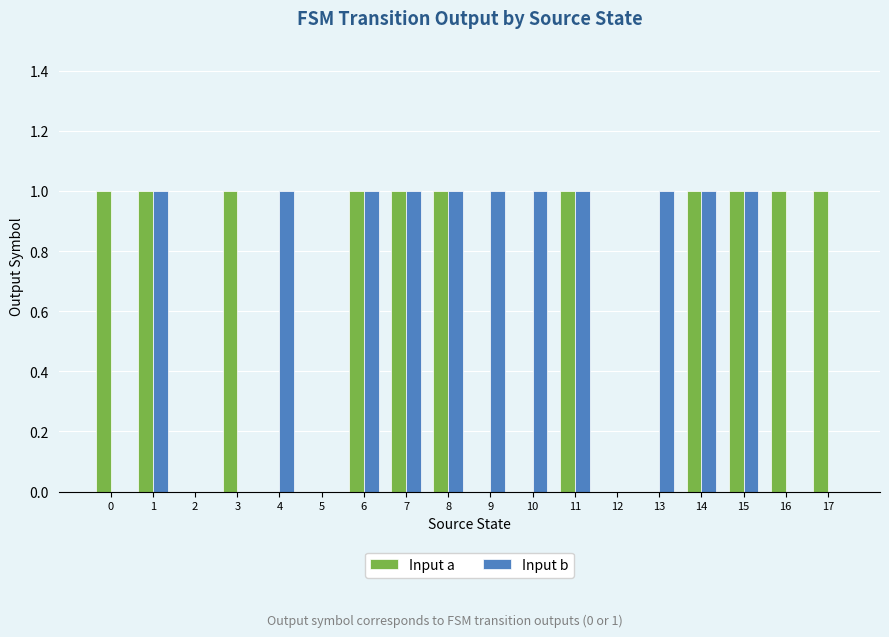

What is the sum of all Input b values?

11